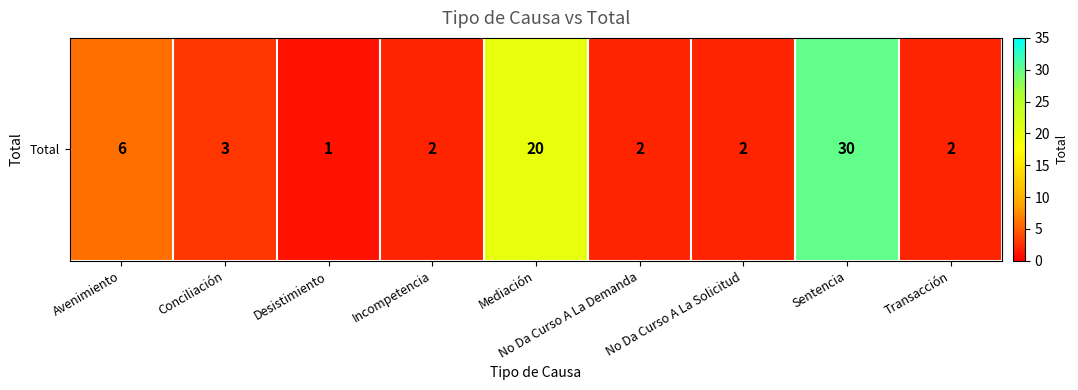

List the labels in order of value, smallest first.

Desistimiento, Incompetencia, No Da Curso A La Demanda, No Da Curso A La Solicitud, Transacción, Conciliación, Avenimiento, Mediación, Sentencia